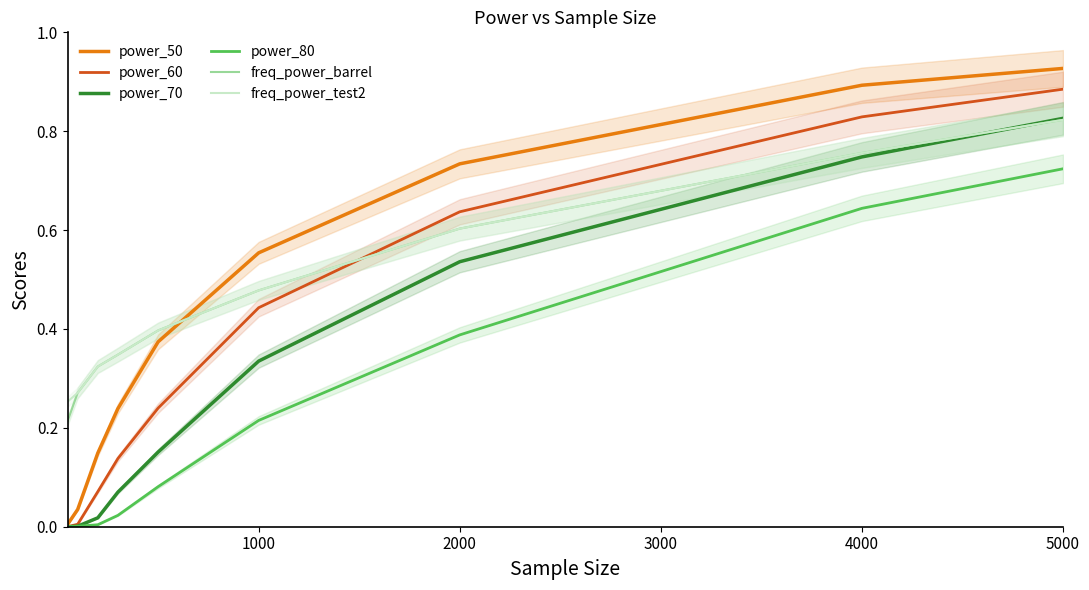

True or false: freq_power_test2 and freq_power_barrel cross at least once.

False